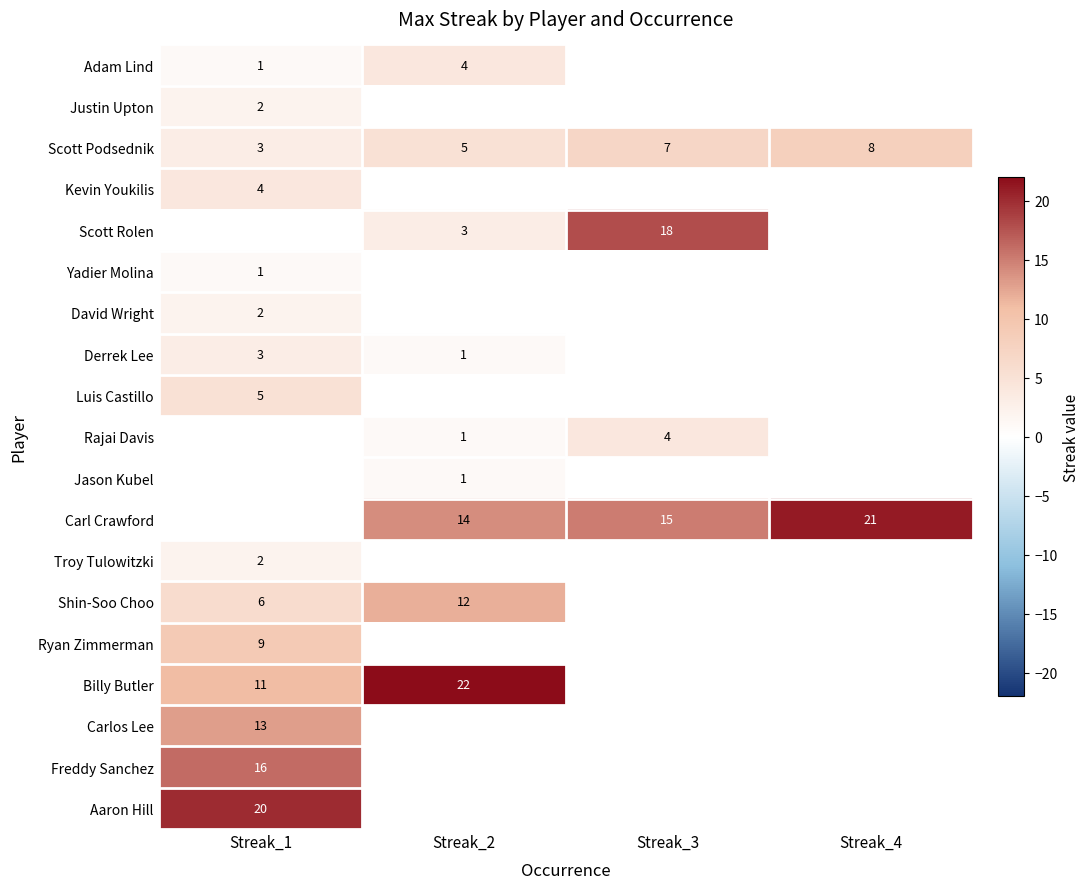

List the labels in order of Scott Podsednik value, largest first.

Streak_4, Streak_3, Streak_2, Streak_1